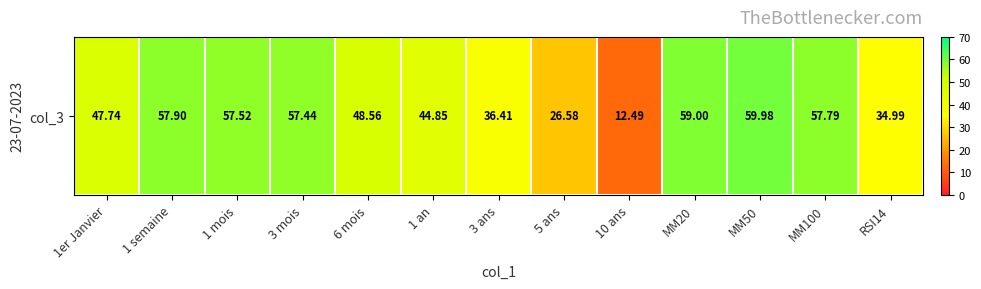

List the labels in order of value, largest first.

MM50, MM20, 1 semaine, MM100, 1 mois, 3 mois, 6 mois, 1er Janvier, 1 an, 3 ans, RSI14, 5 ans, 10 ans